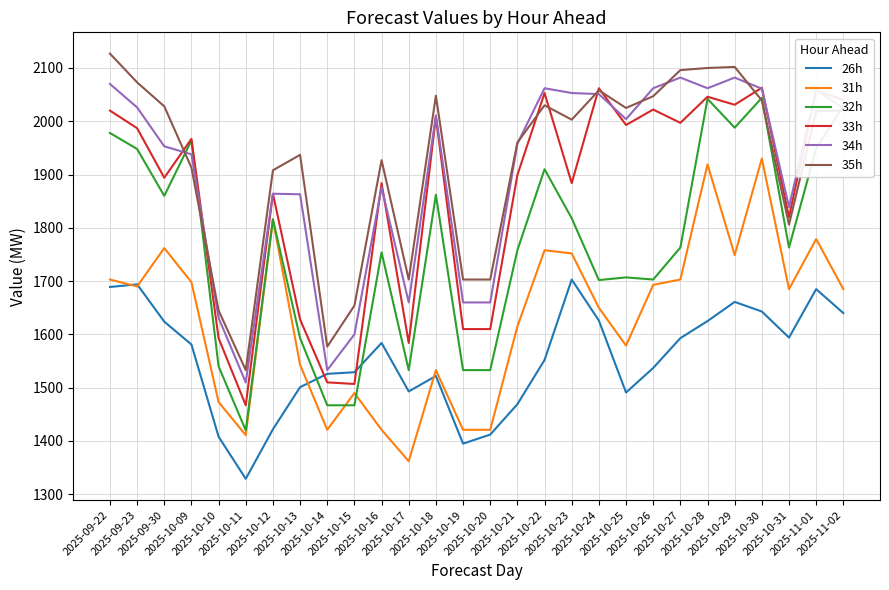

What is the highest value of the 33h series?

2063